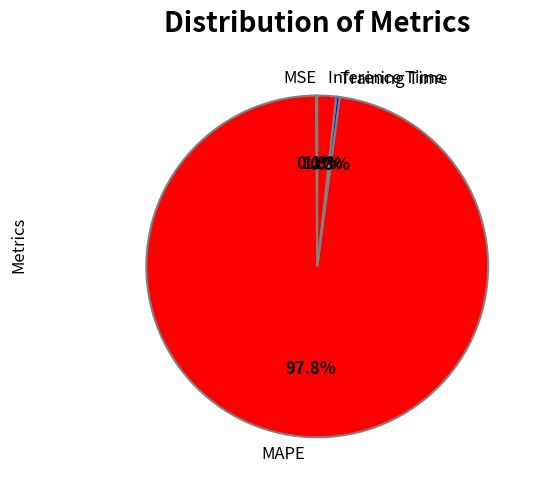

Which slice is the largest?

MAPE